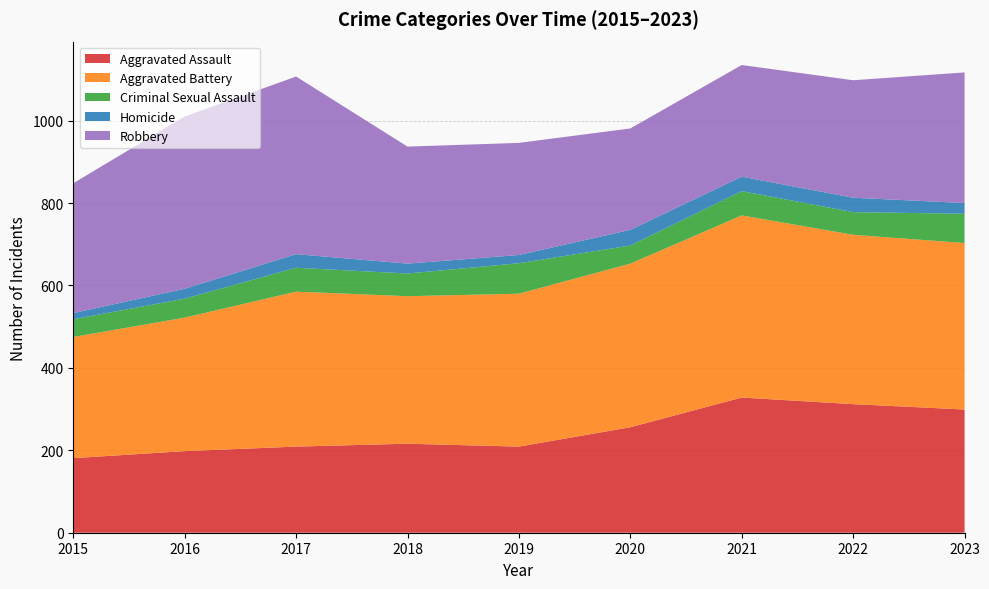

Reading right to left, list all the values displayed in this chart.

Aggravated Assault: 2023=299	2022=312	2021=328	2020=256	2019=209	2018=216	2017=209	2016=198	2015=181
Aggravated Battery: 2023=404	2022=411	2021=442	2020=397	2019=371	2018=358	2017=376	2016=324	2015=294
Criminal Sexual Assault: 2023=71	2022=55	2021=59	2020=44	2019=74	2018=55	2017=58	2016=46	2015=43
Homicide: 2023=26	2022=35	2021=35	2020=38	2019=20	2018=24	2017=33	2016=24	2015=15
Robbery: 2023=317	2022=285	2021=271	2020=246	2019=272	2018=284	2017=431	2016=418	2015=315